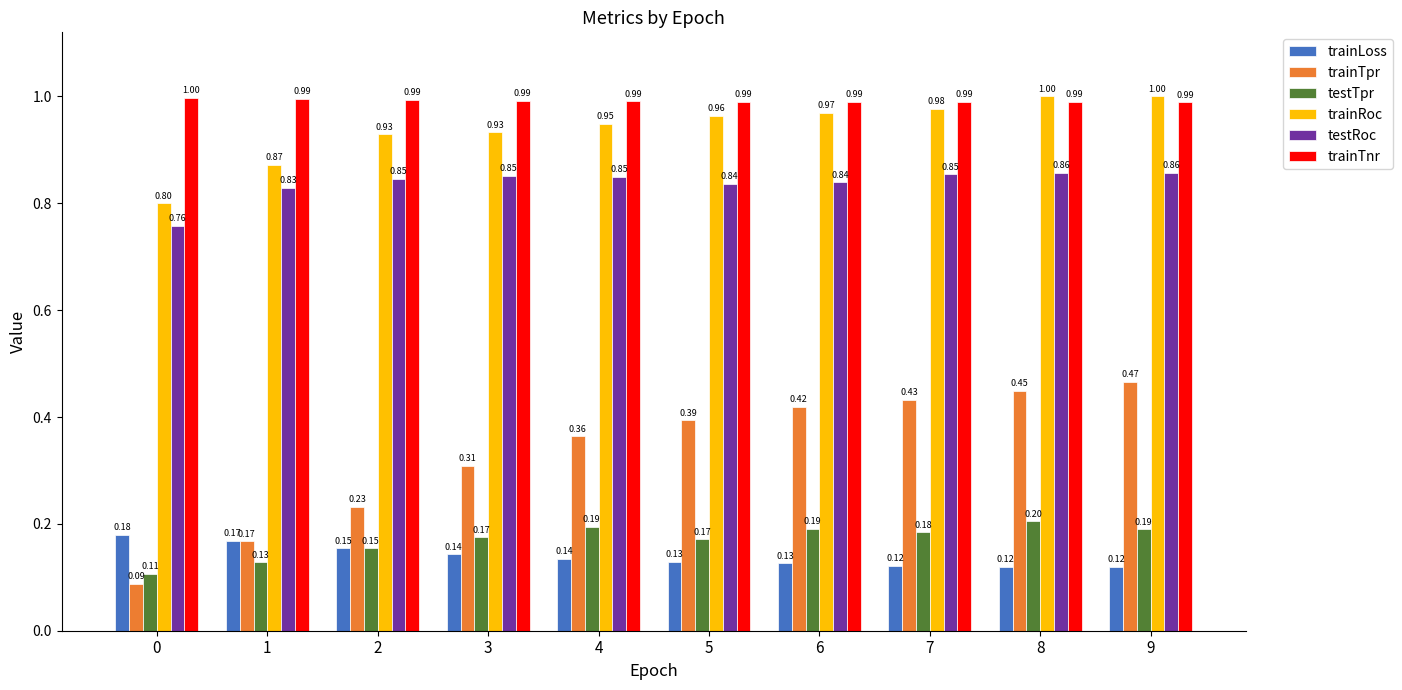

Is the value of trainTnr at 0 greater than the value of trainLoss at 9?

Yes